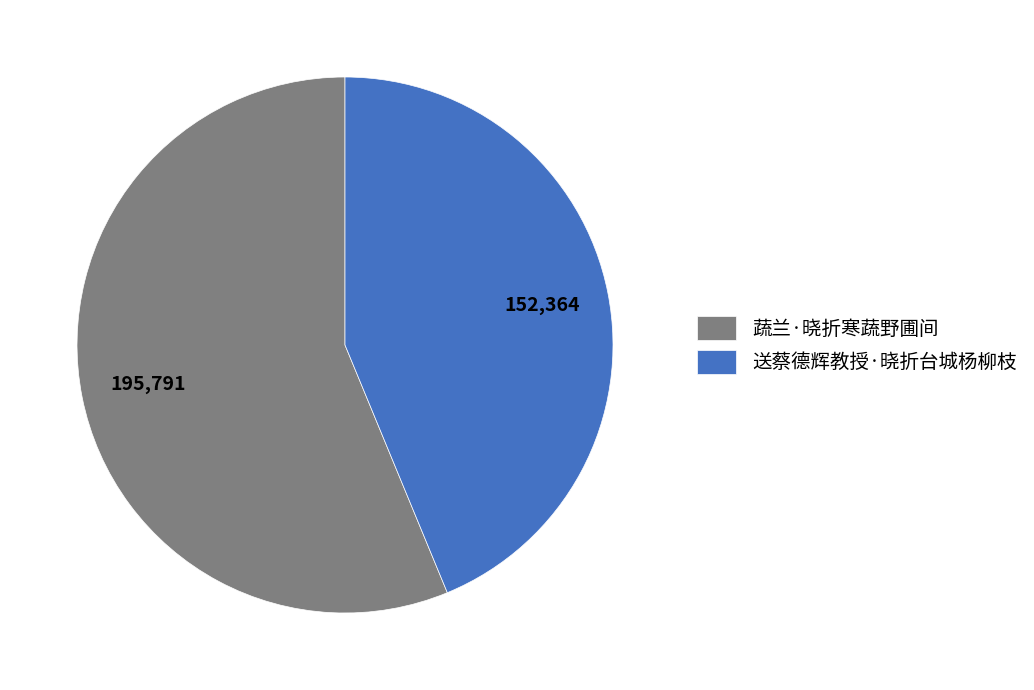

Rank the categories by value from highest to lowest.

蔬兰·晓折寒蔬野圃间, 送蔡德辉教授·晓折台城杨柳枝